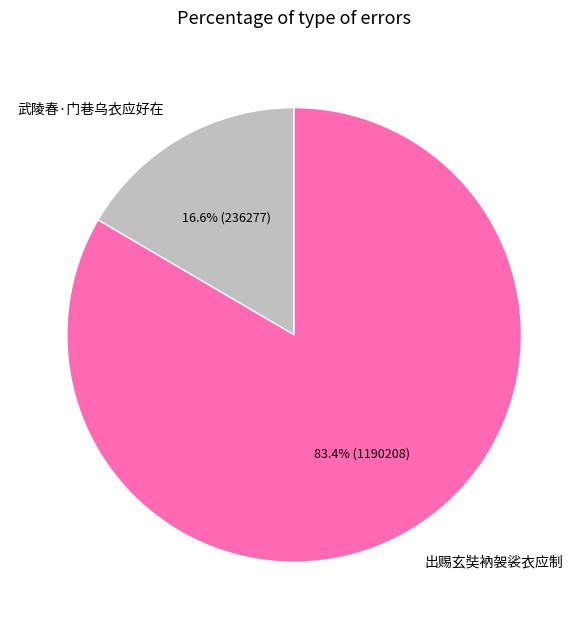

Rank the categories by value from lowest to highest.

武陵春·门巷乌衣应好在, 出赐玄奘衲袈裟衣应制